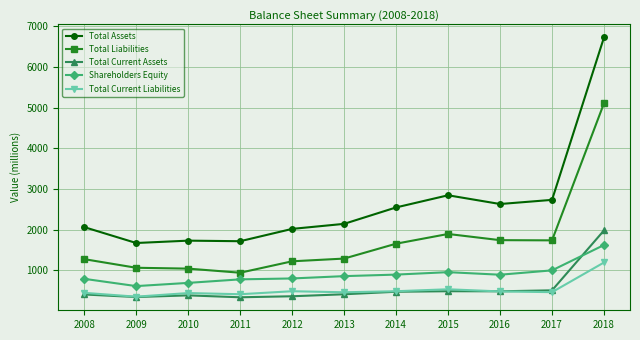

Rank the series by their maximum value, from highest to lowest.

Total Assets, Total Liabilities, Total Current Assets, Shareholders Equity, Total Current Liabilities